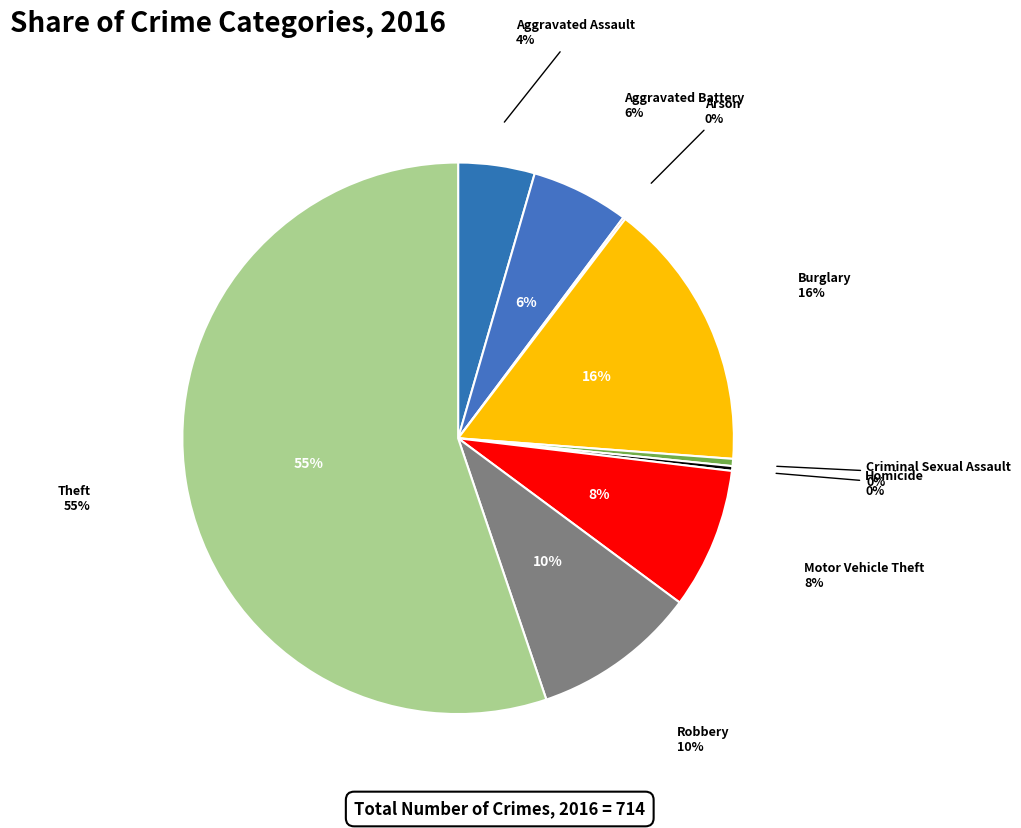

What is the majority slice?

Theft